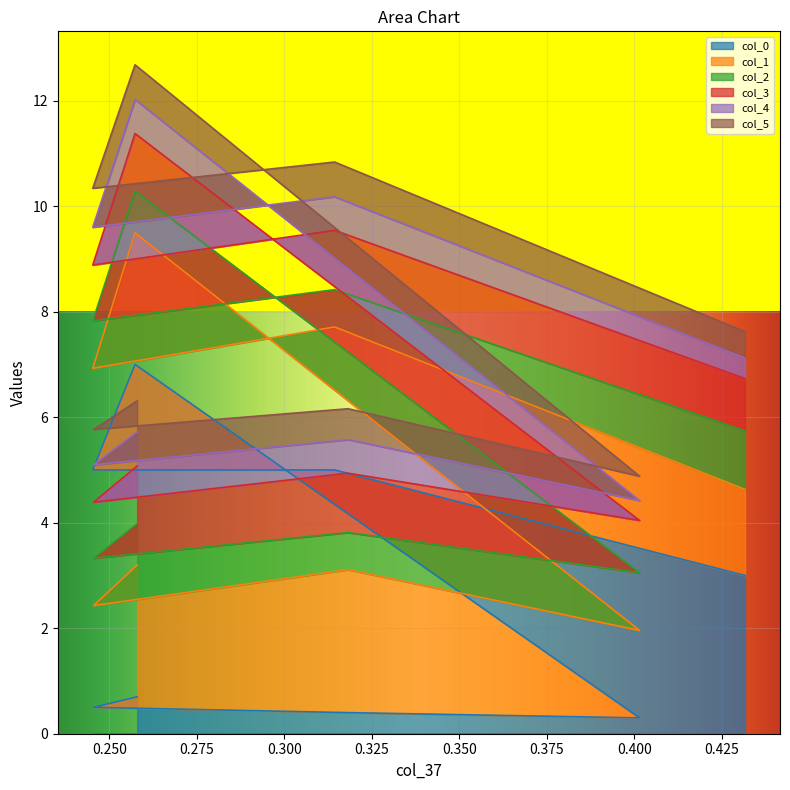

What is the difference between the second highest and second lowest values in the col_5 series?

0.2